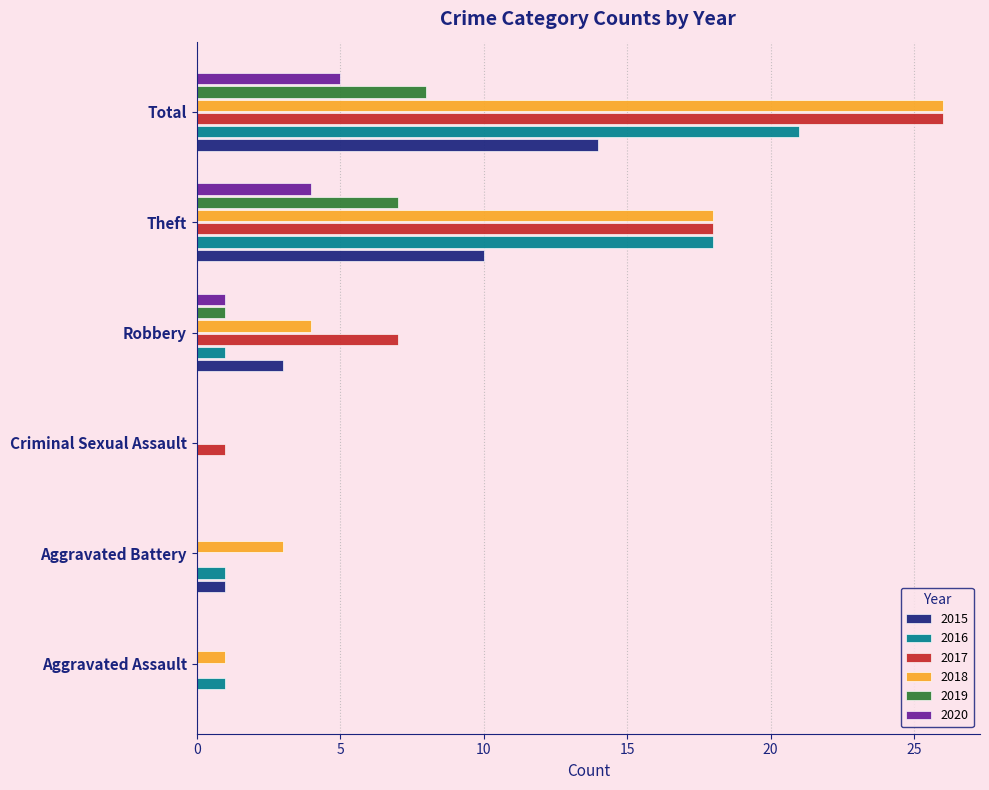

What is the sum of all 2019 values?

16